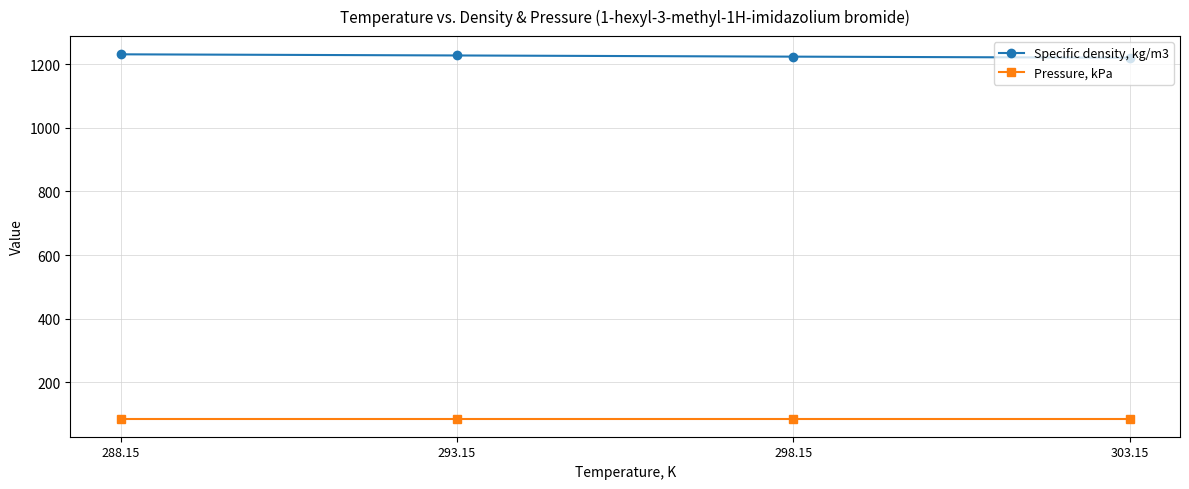

Is this an area chart (filled region under the line)?

No